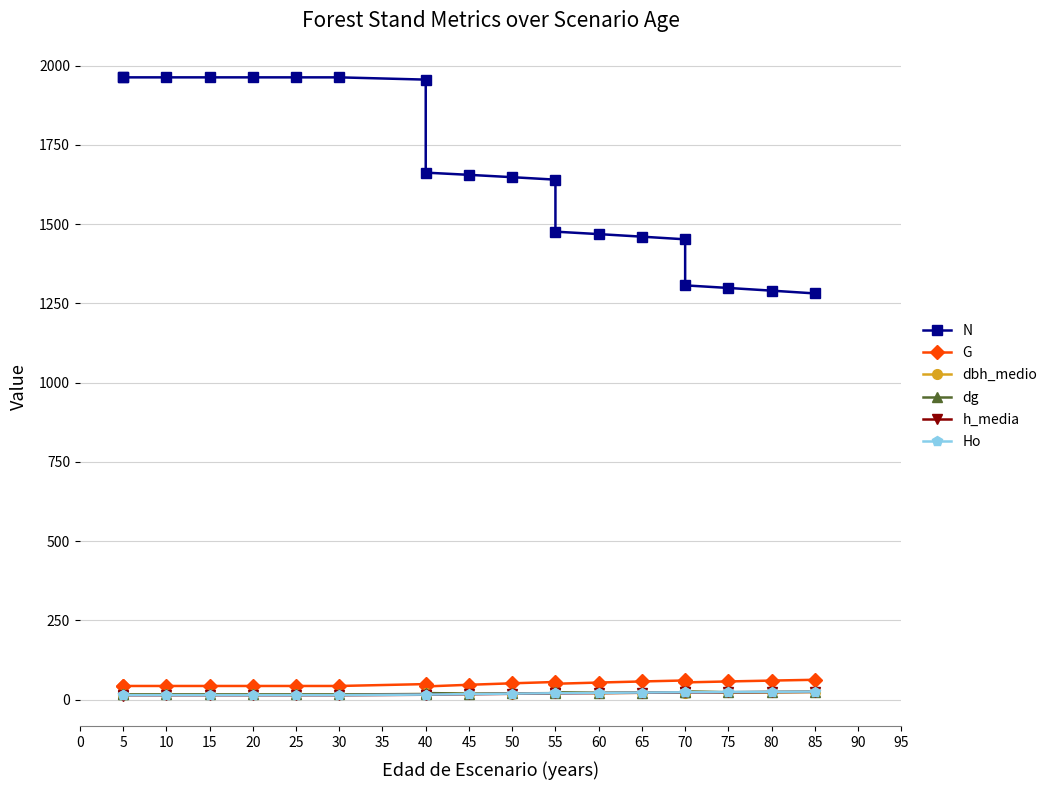

Which series has the largest total across all categories?

N